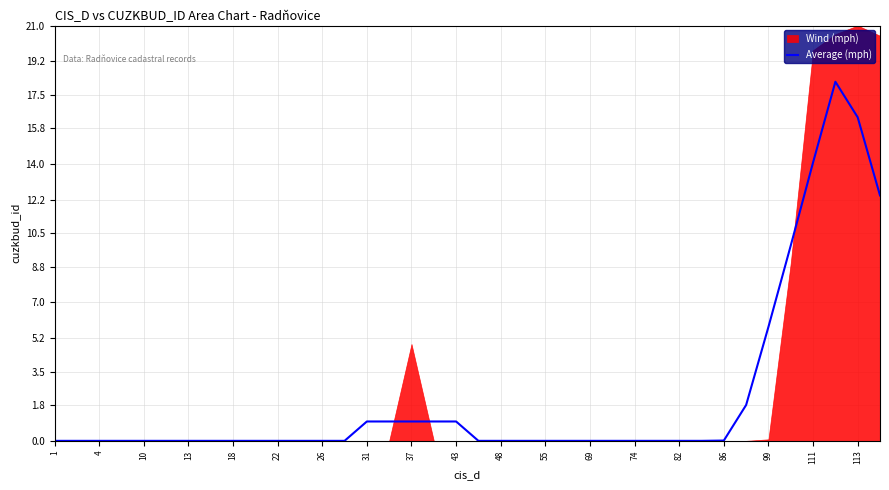

What is the maximum value for Average (mph)?

18.2